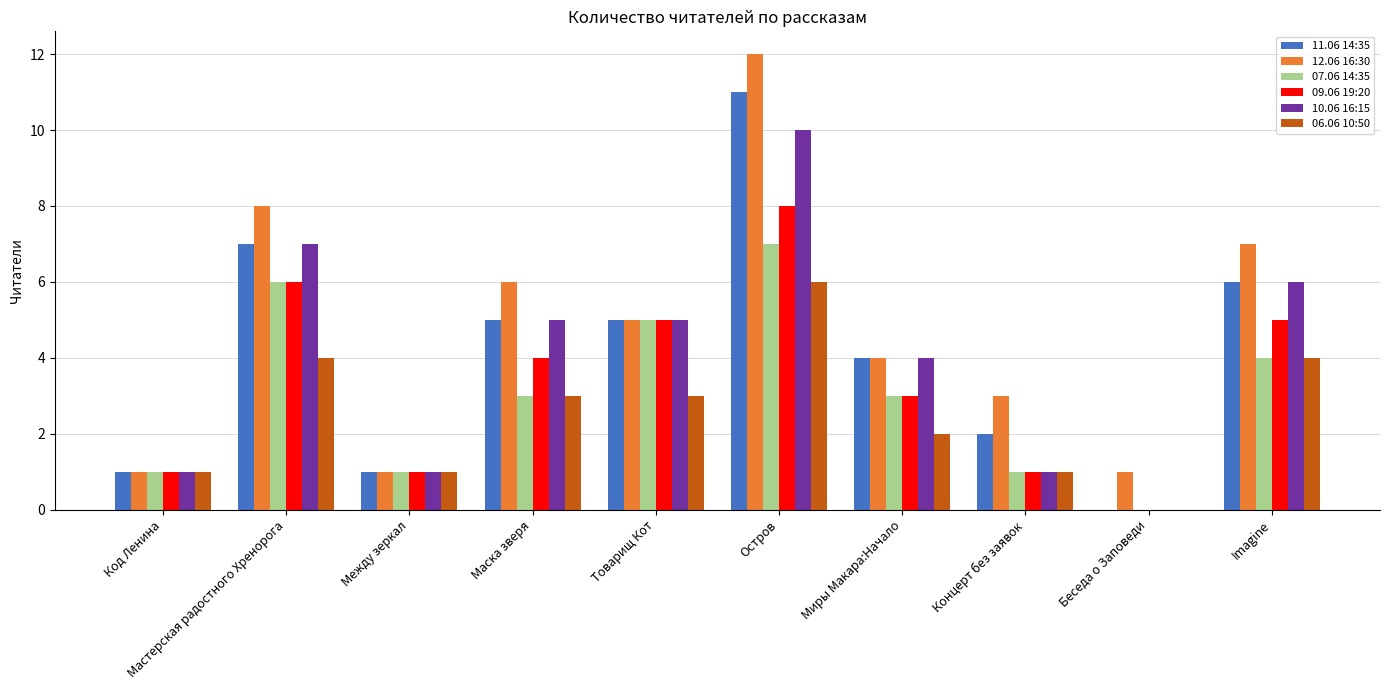

The value of 11.06 14:35 at Imagine is 6. True or false?

True